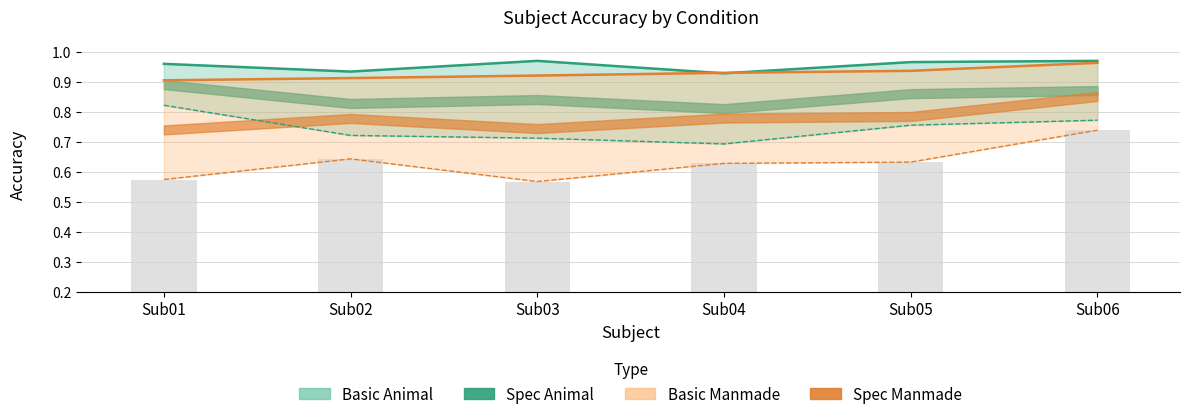

What is the average value of the Basic_Manmade series?

0.9